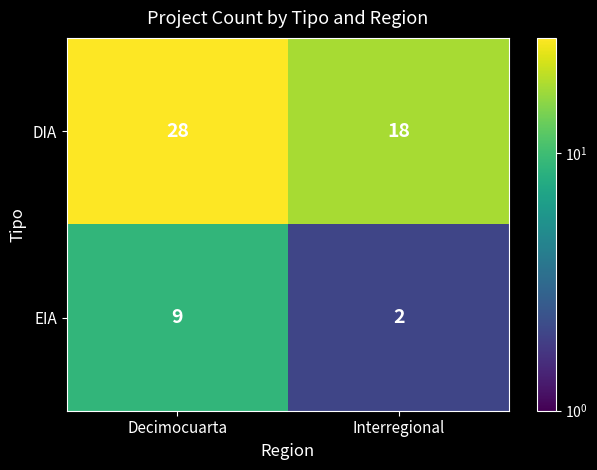

Is it true that DIA equals 11 at Decimocuarta?

False